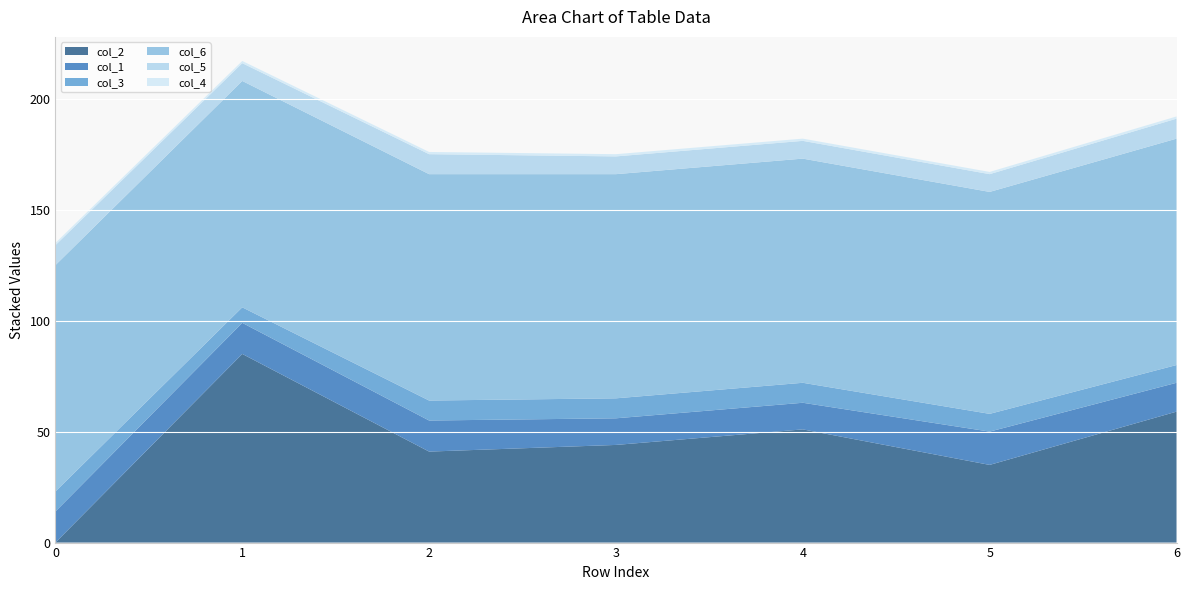

Reading right to left, transcribe all the data shown in this chart.

col_2: 59	35	51	44	41	85	0
col_1: 13	15	12	12	14	14	14
col_3: 8	8	9	9	9	7	9
col_6: 102	100	101	101	102	102	102
col_5: 9	8	8	8	9	8	9
col_4: 1	1	1	1	1	1	1